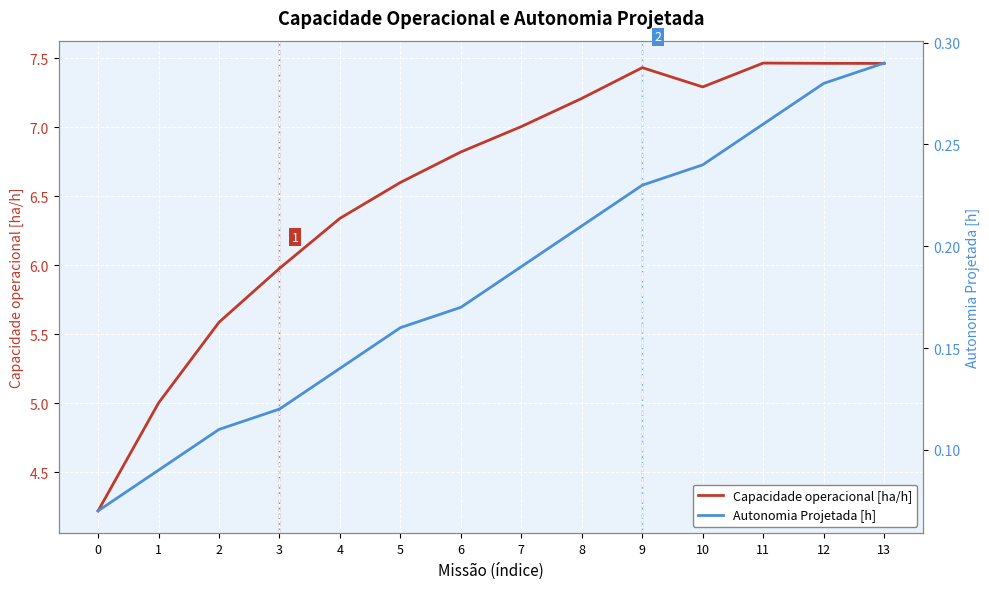

Where is Capacidade operacional [ha/h] nearest to the value 5?

1